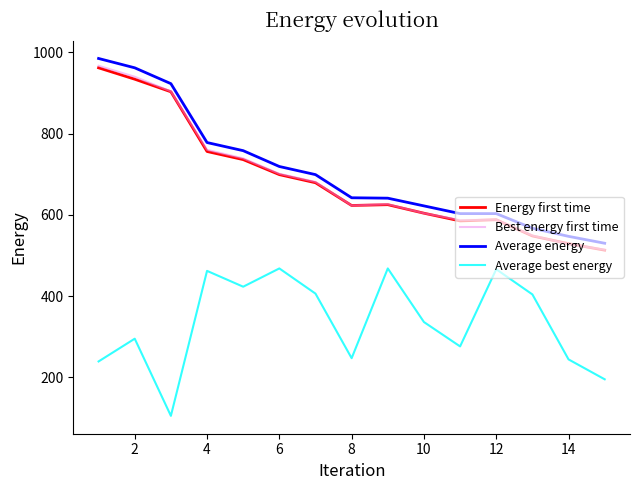

In Best energy first time, how many points are higher than both neighbors (excluding endpoints)?

2